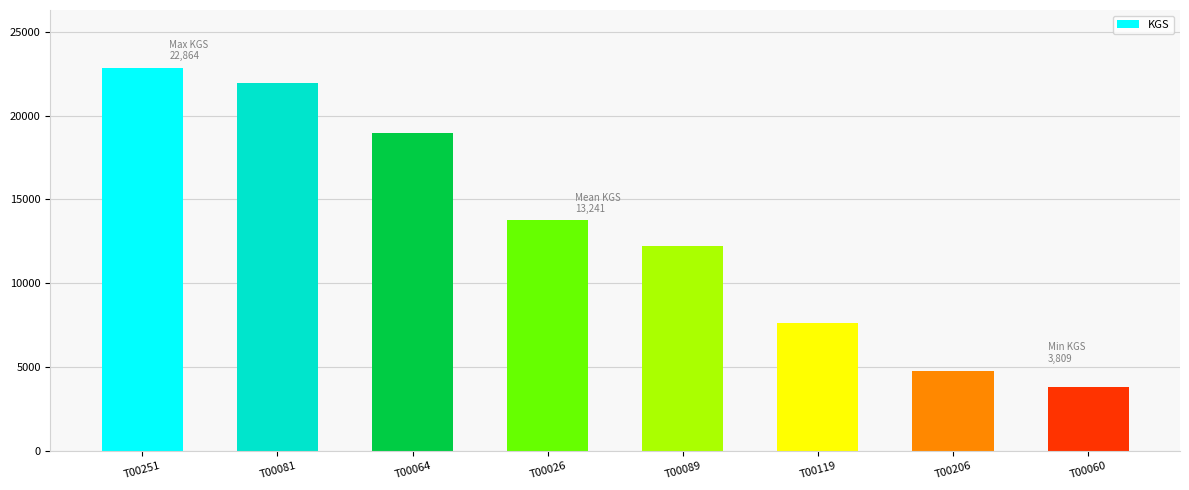

What is the approximate value at T00060, to the nearest 10?

3810